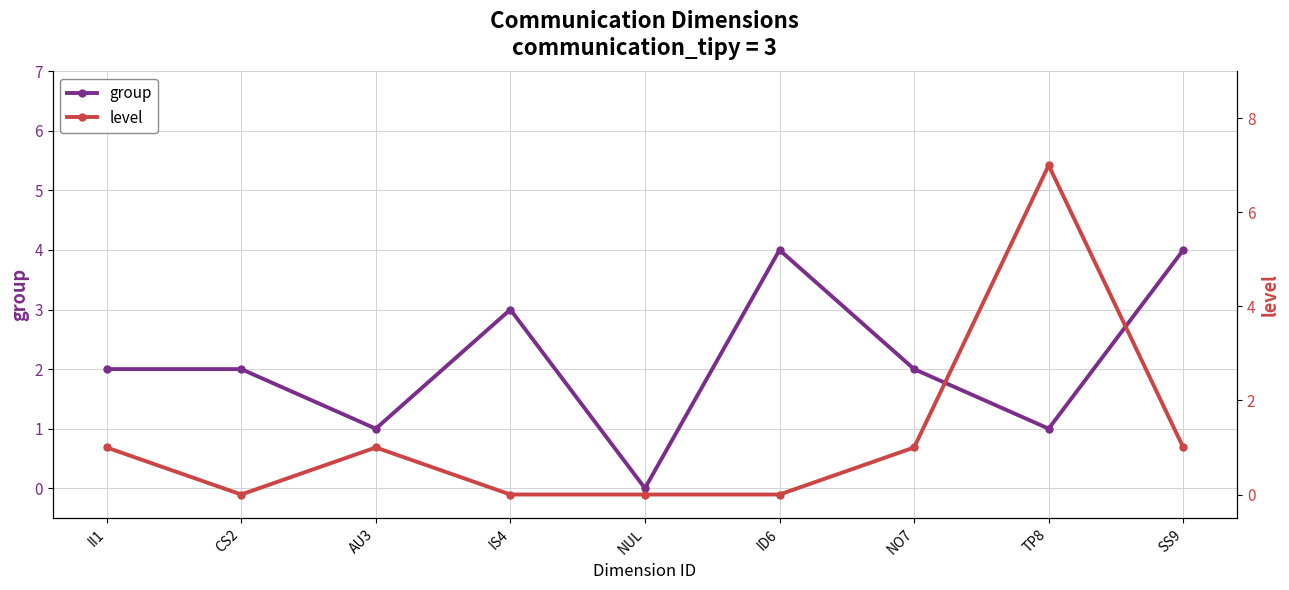

What is the approximate value of group at II1?

2